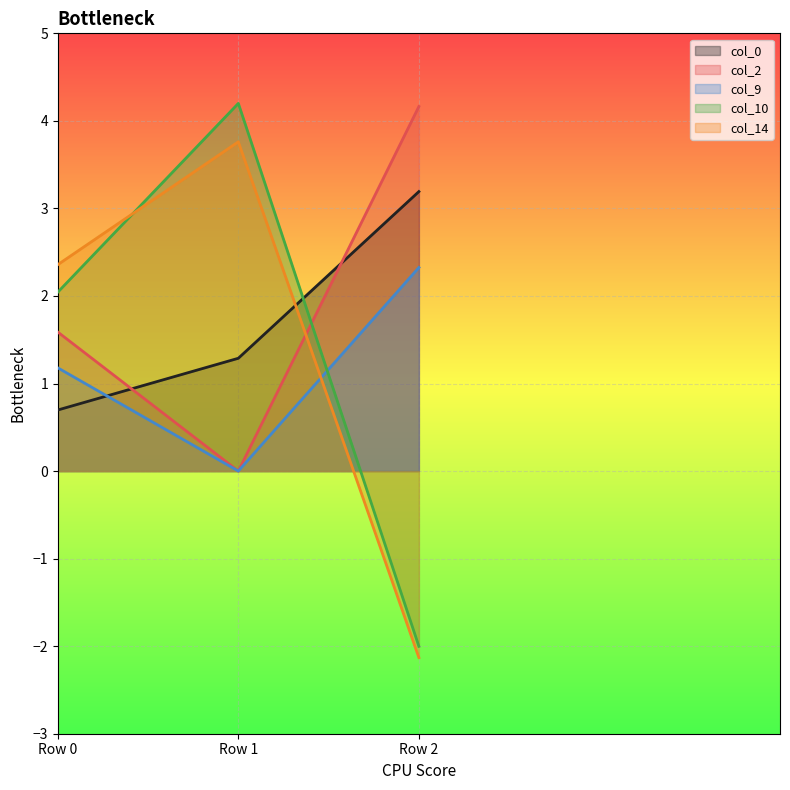

Count the number of categories in the chart.

3